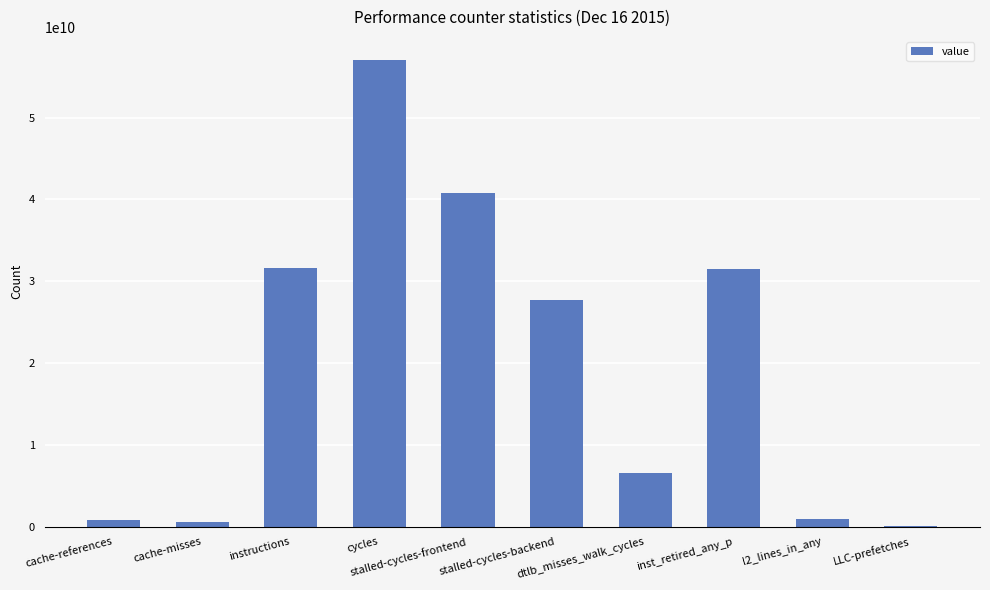

What is the sum of all values?

197337235410